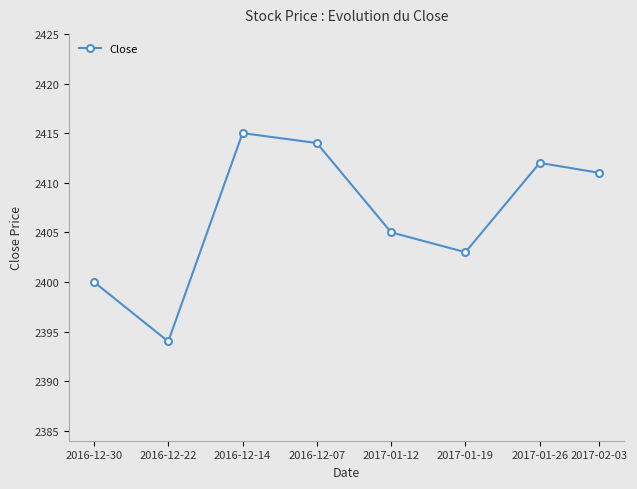

How many lines are shown in the chart?

1